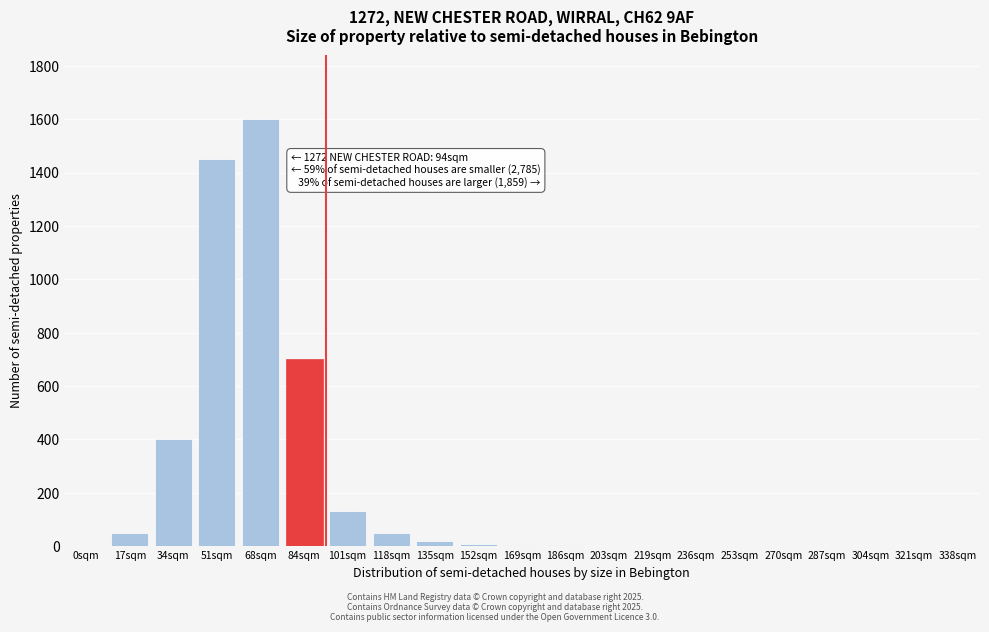

Is it true that the value at 0sqm is 0?

True